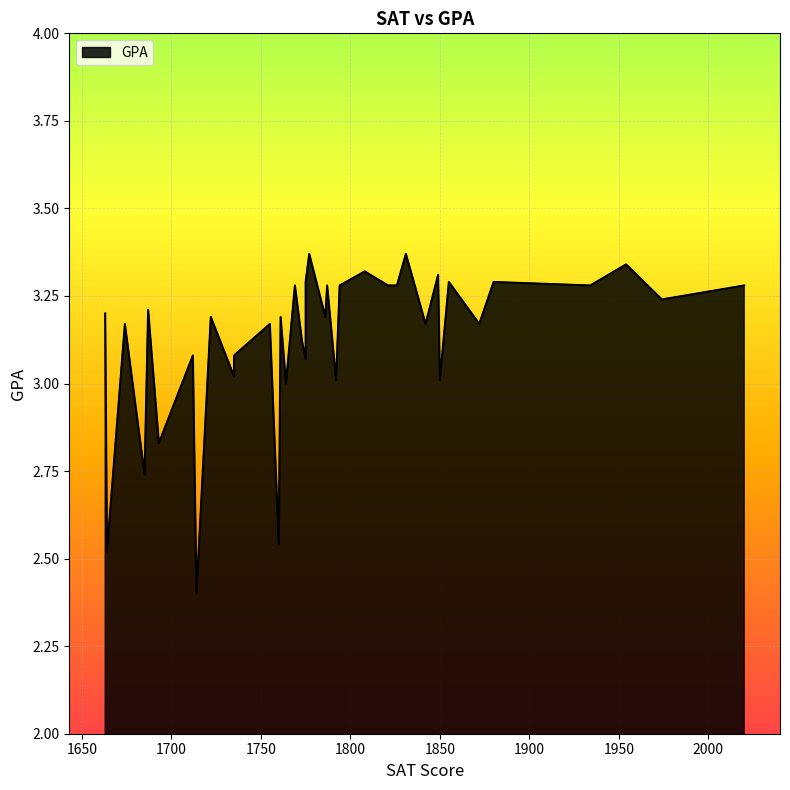

Does the chart have visible grid lines?

Yes